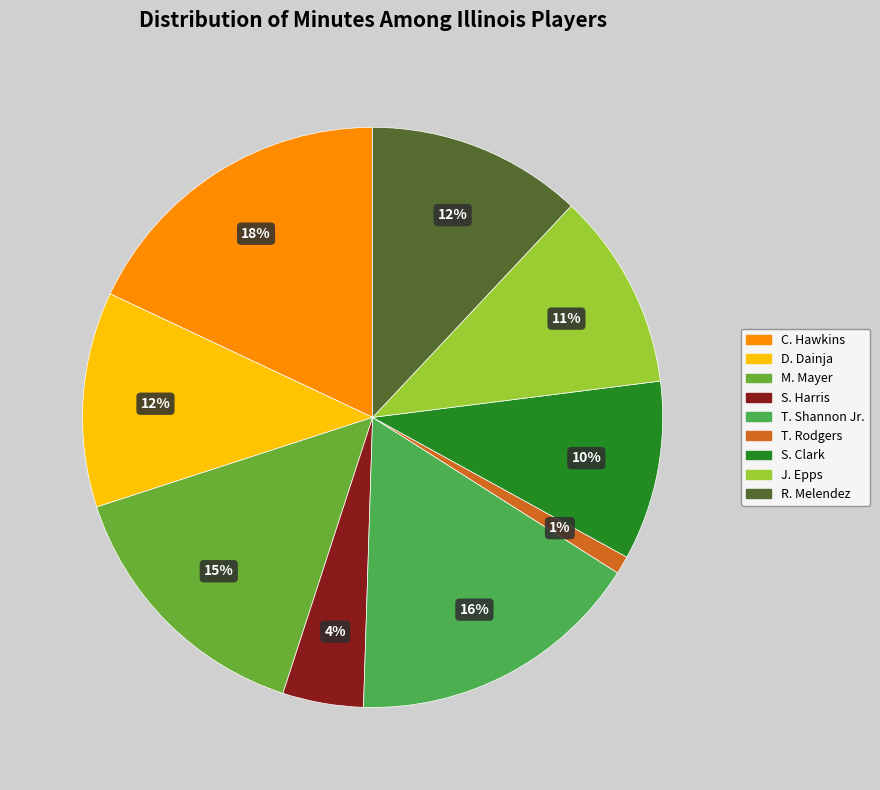

Is there a majority slice in this chart?

No